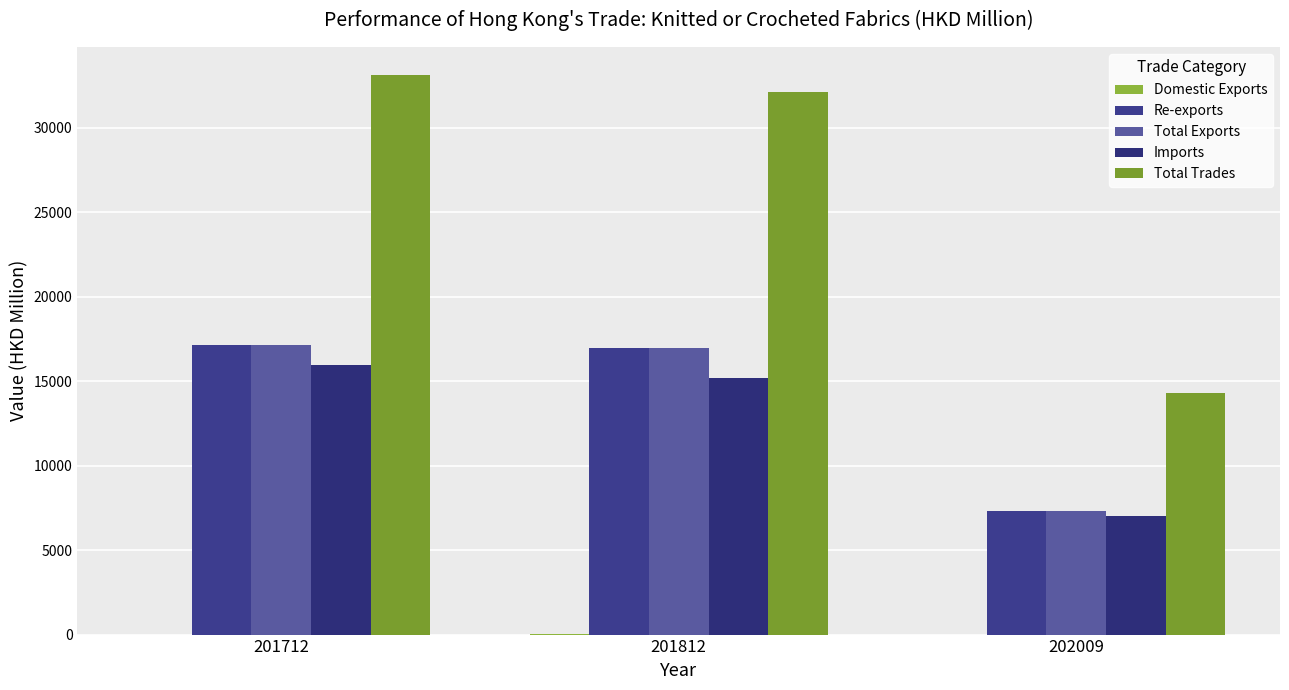

Where does the Total Trades series first go above 32143?

201712